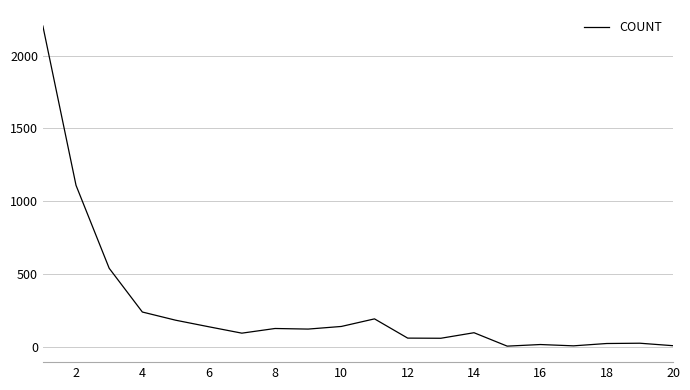

What is the maximum value shown in the chart?

2203